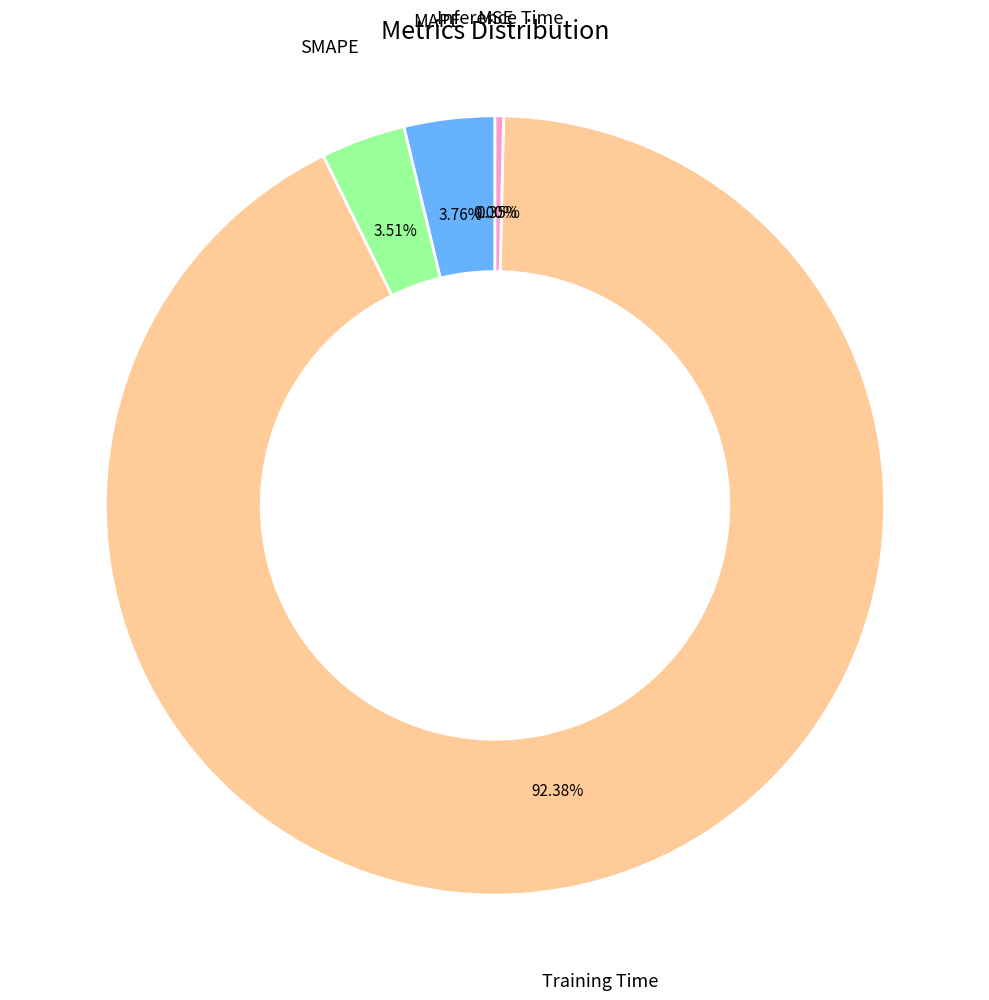

Is there any slice that represents more than half of the pie?

Yes